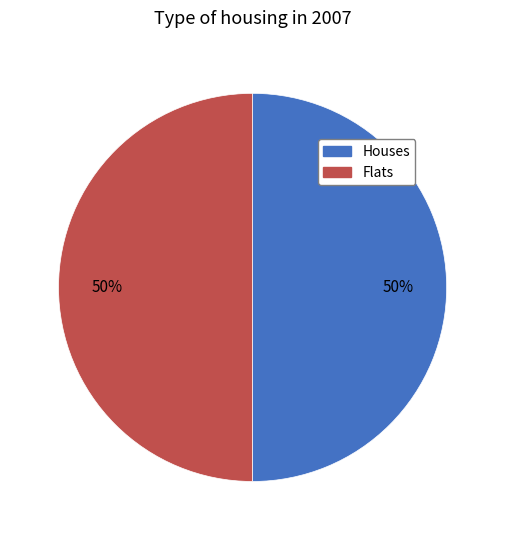

Count the number of slices in the pie.

2